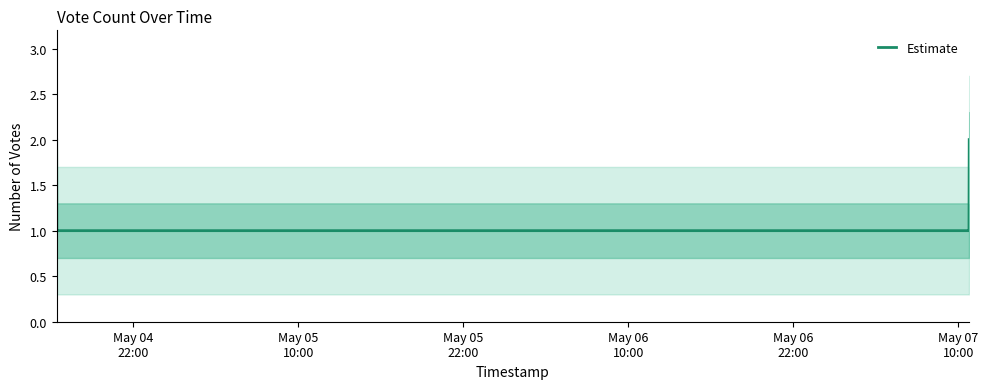

What is the sum of all values?

12